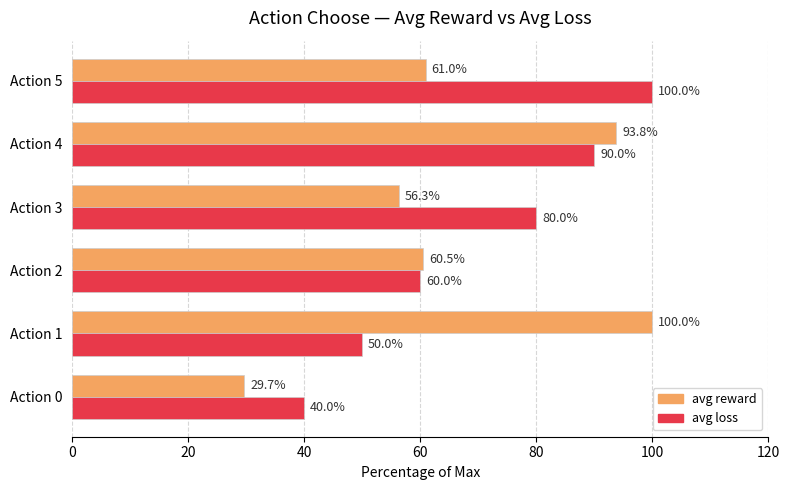

What is the greatest value displayed?

100.0